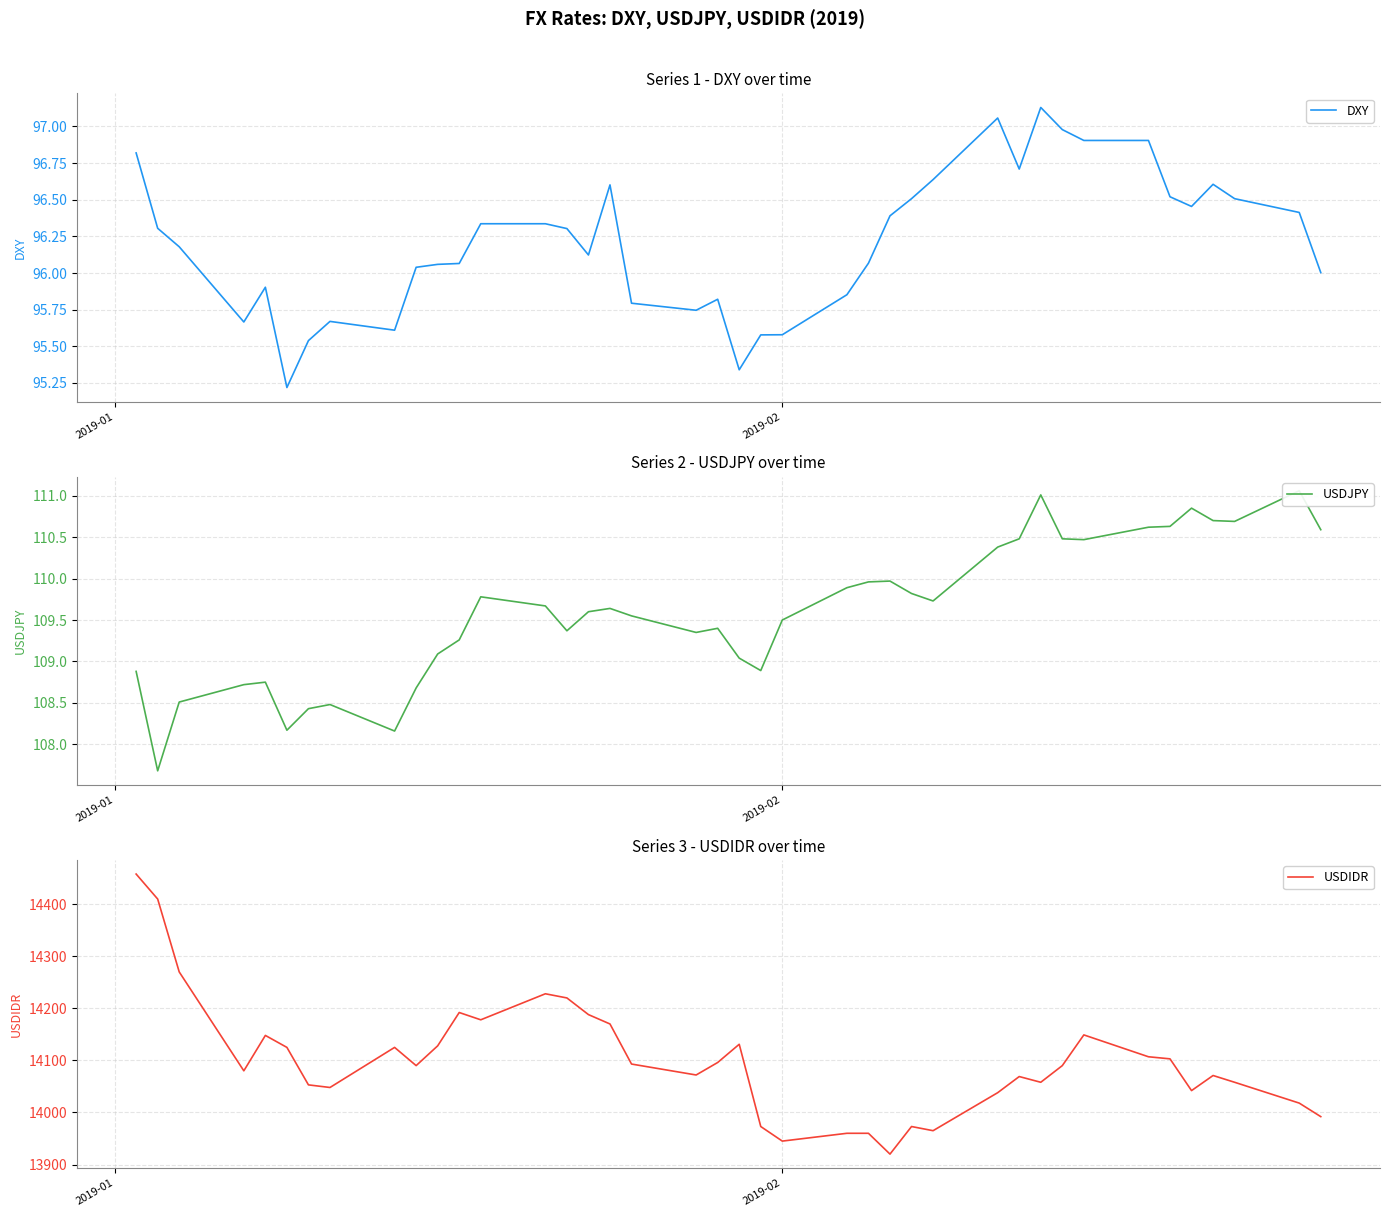

In USDIDR, how many points are higher than both neighbors (excluding endpoints)?

9